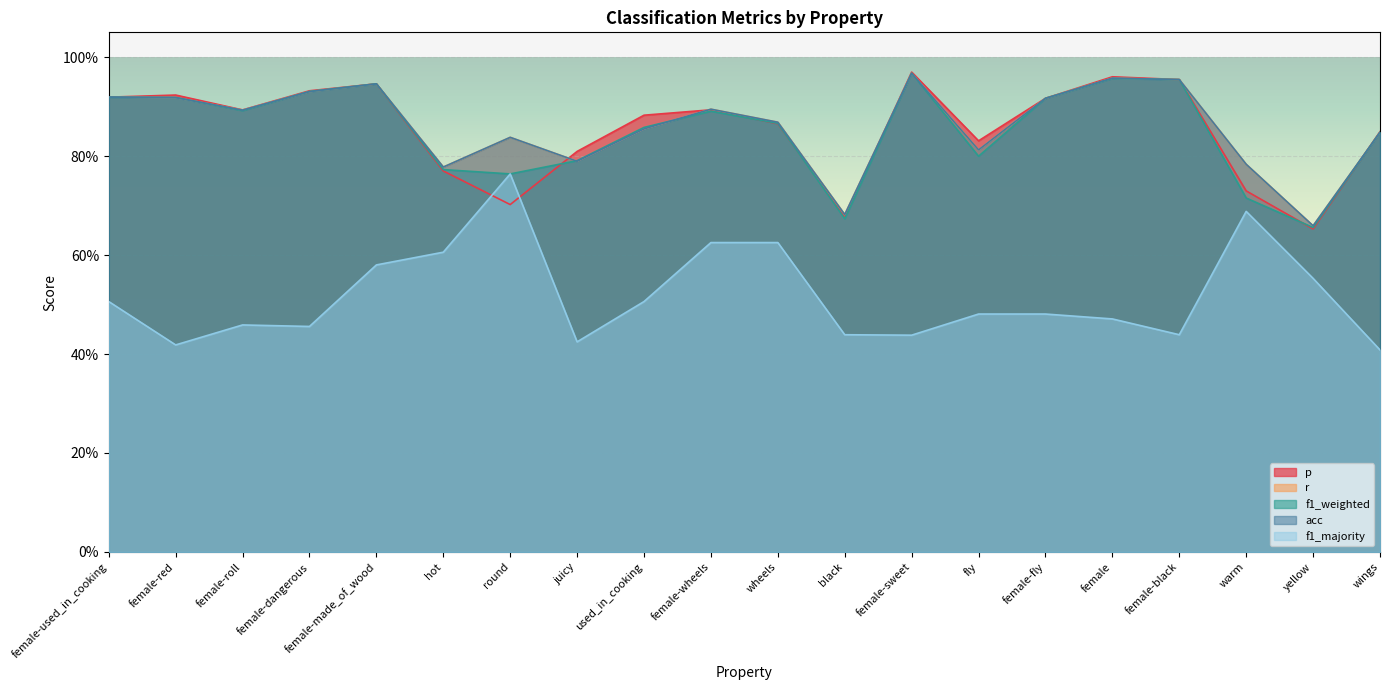

What is the value of the p point at the 8th from the left?

0.8